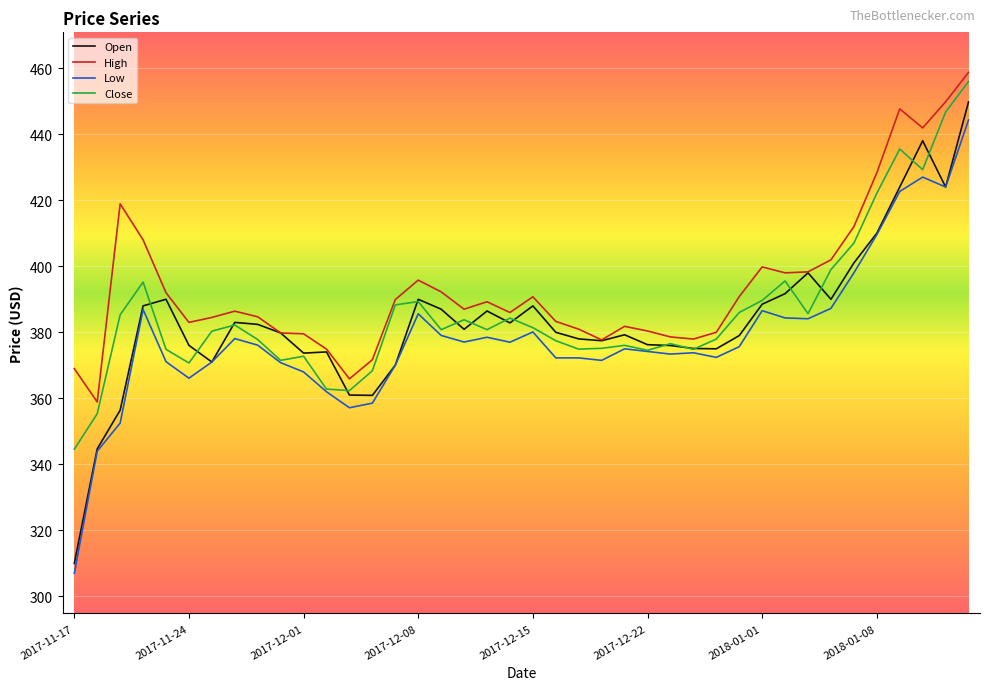

What is the lowest value of the Open series?

310.0